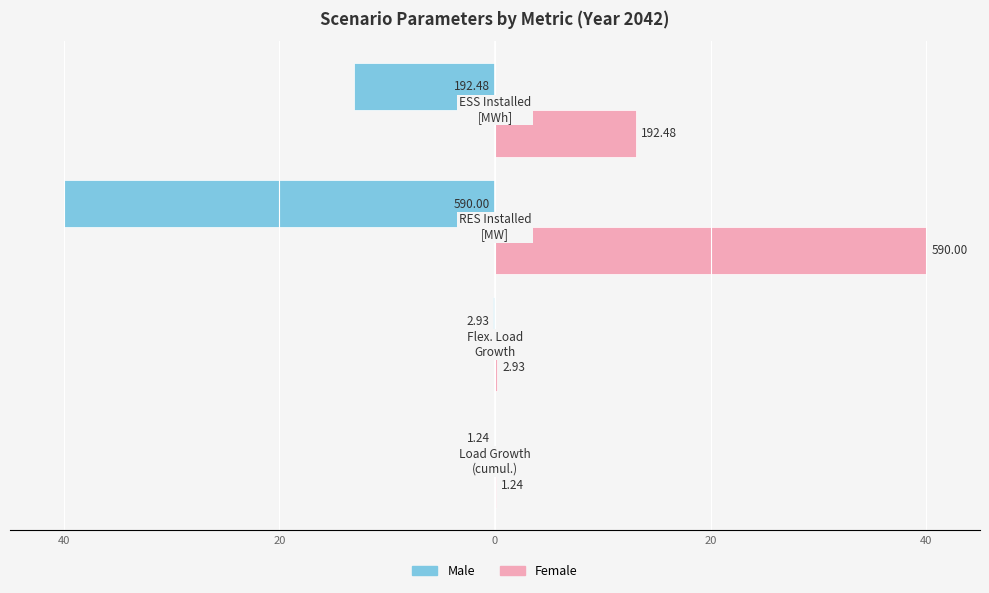

At how many categories does at least one series exceed -12?

4